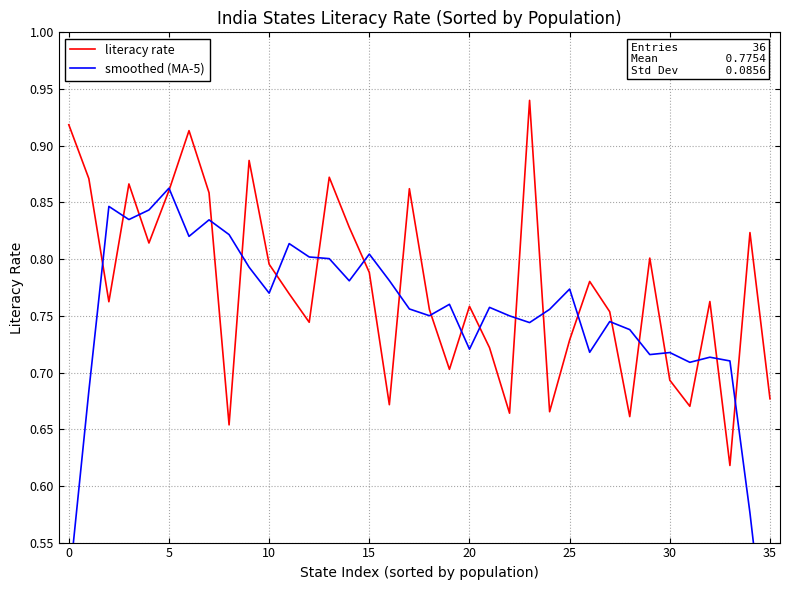

Which series ends up on top after the final intersection of smoothed (MA-5) and literacy rate?

literacy rate